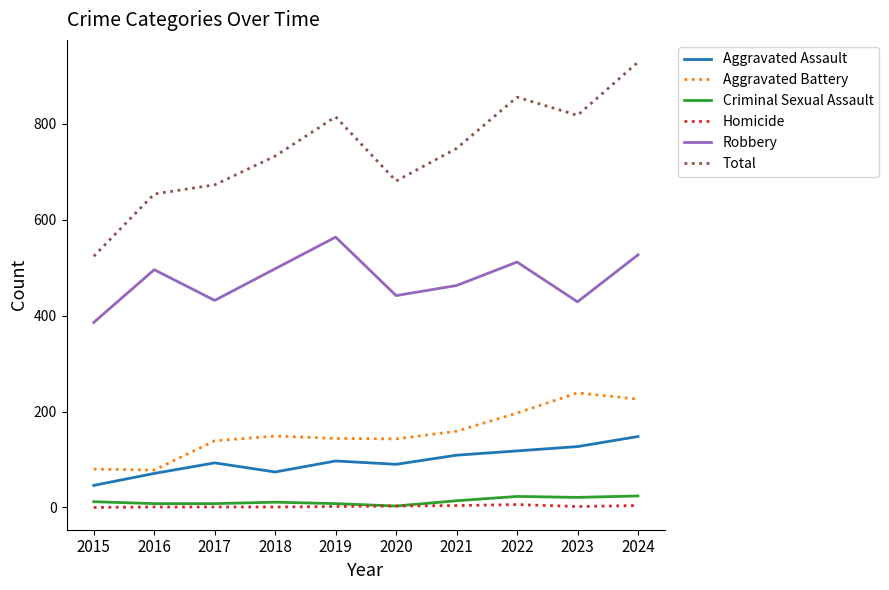

Count the number of categories in the chart.

10